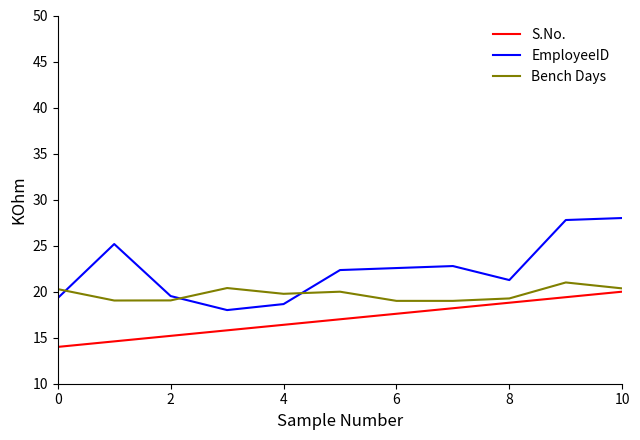

True or false: S.No. and Bench Days intersect in this chart.

False